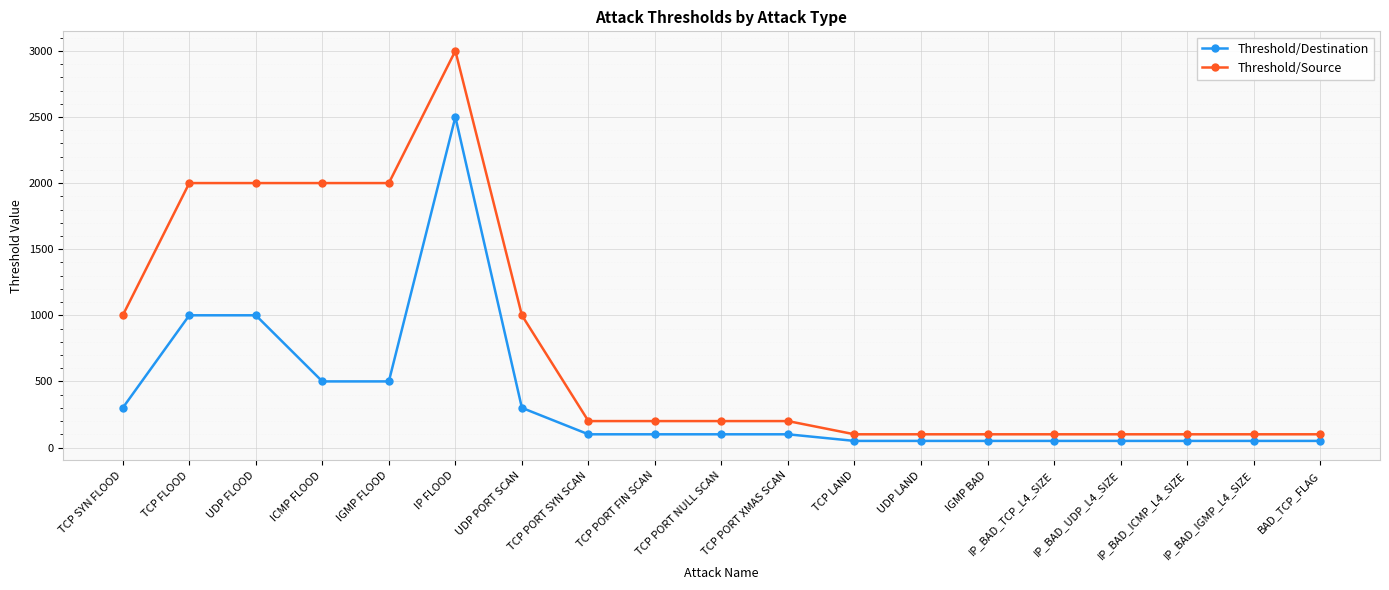

Reading right to left, extract all data points from this chart.

Threshold/Destination: BAD_TCP_FLAG=50	IP_BAD_IGMP_L4_SIZE=50	IP_BAD_ICMP_L4_SIZE=50	IP_BAD_UDP_L4_SIZE=50	IP_BAD_TCP_L4_SIZE=50	IGMP BAD=50	UDP LAND=50	TCP LAND=50	TCP PORT XMAS SCAN=100	TCP PORT NULL SCAN=100	TCP PORT FIN SCAN=100	TCP PORT SYN SCAN=100	UDP PORT SCAN=300	IP FLOOD=2500	IGMP FLOOD=500	ICMP FLOOD=500	UDP FLOOD=1000	TCP FLOOD=1000	TCP SYN FLOOD=300
Threshold/Source: BAD_TCP_FLAG=100	IP_BAD_IGMP_L4_SIZE=100	IP_BAD_ICMP_L4_SIZE=100	IP_BAD_UDP_L4_SIZE=100	IP_BAD_TCP_L4_SIZE=100	IGMP BAD=100	UDP LAND=100	TCP LAND=100	TCP PORT XMAS SCAN=200	TCP PORT NULL SCAN=200	TCP PORT FIN SCAN=200	TCP PORT SYN SCAN=200	UDP PORT SCAN=1000	IP FLOOD=3000	IGMP FLOOD=2000	ICMP FLOOD=2000	UDP FLOOD=2000	TCP FLOOD=2000	TCP SYN FLOOD=1000